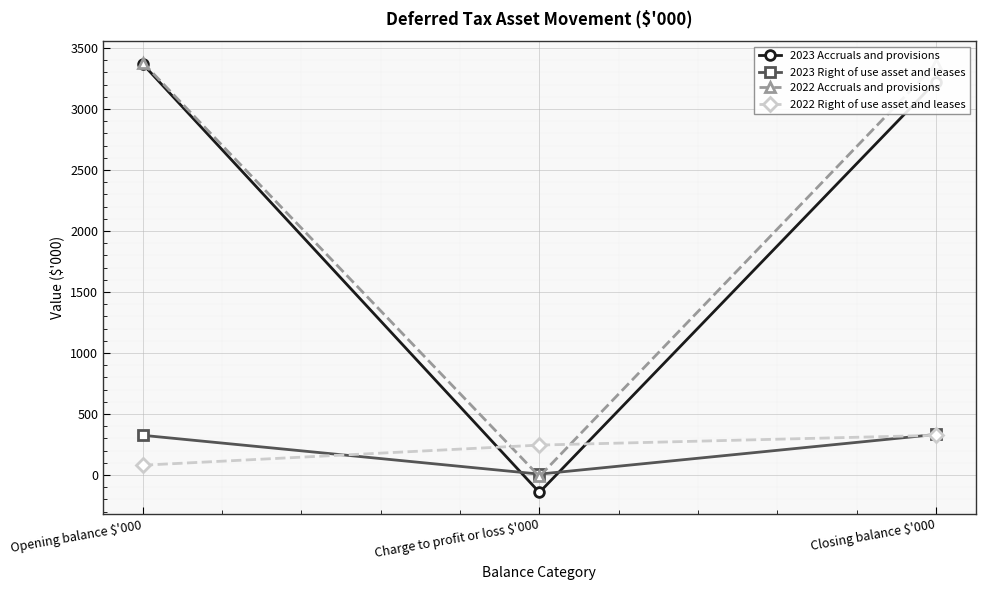

What is the total value across all series at Opening balance $'000?

7153